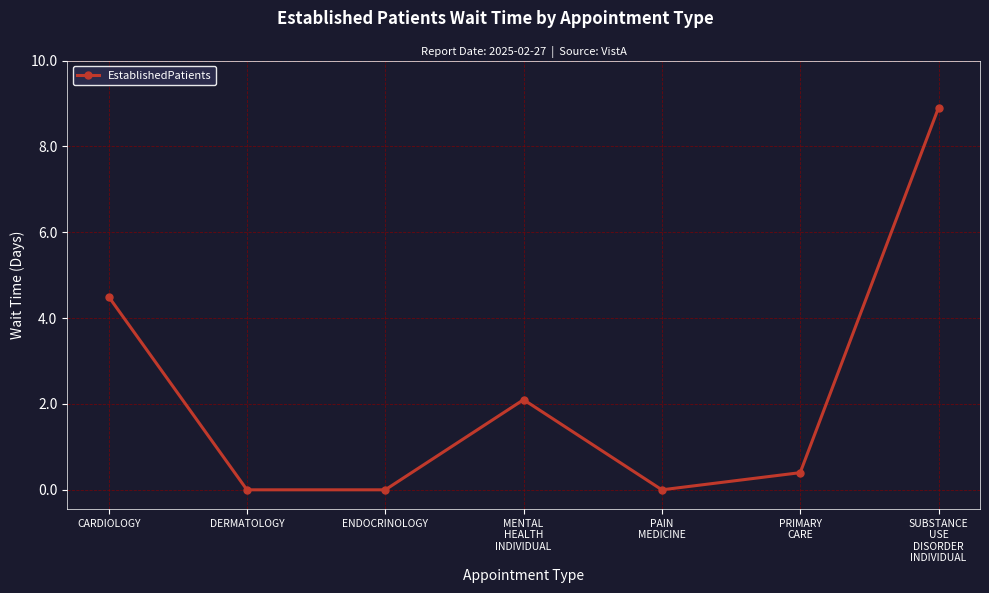

Reading right to left, transcribe all the data shown in this chart.

SUBSTANCE
USE
DISORDER
INDIVIDUAL=8.9	PRIMARY
CARE=0.4	PAIN
MEDICINE=0.0	MENTAL
HEALTH
INDIVIDUAL=2.1	ENDOCRINOLOGY=0.0	DERMATOLOGY=0.0	CARDIOLOGY=4.5